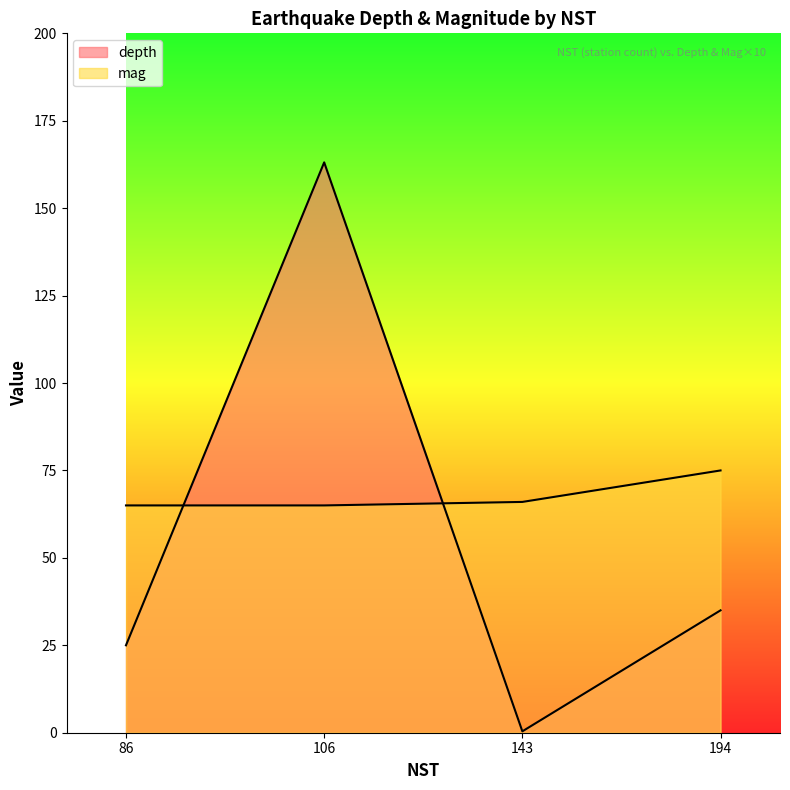

Reading left to right, extract all data points from this chart.

depth: 25.0	163.1	0.4	35.0
mag: 65.0	65.0	66.0	75.0